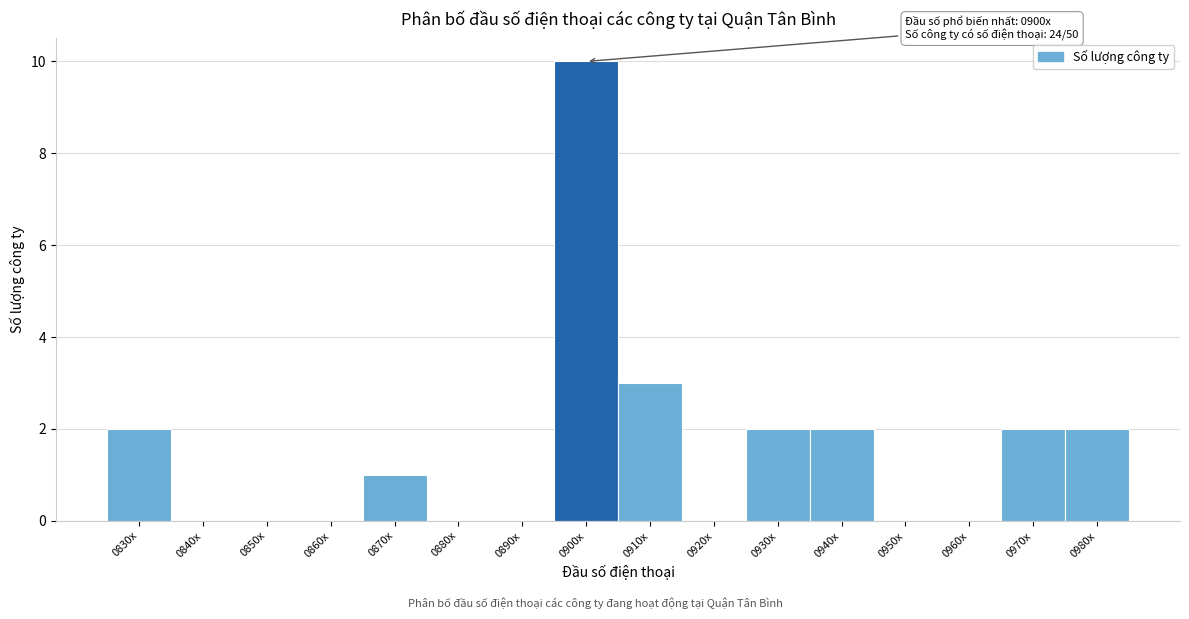

Reading left to right, list all the values displayed in this chart.

0830x=2	0840x=0	0850x=0	0860x=0	0870x=1	0880x=0	0890x=0	0900x=10	0910x=3	0920x=0	0930x=2	0940x=2	0950x=0	0960x=0	0970x=2	0980x=2